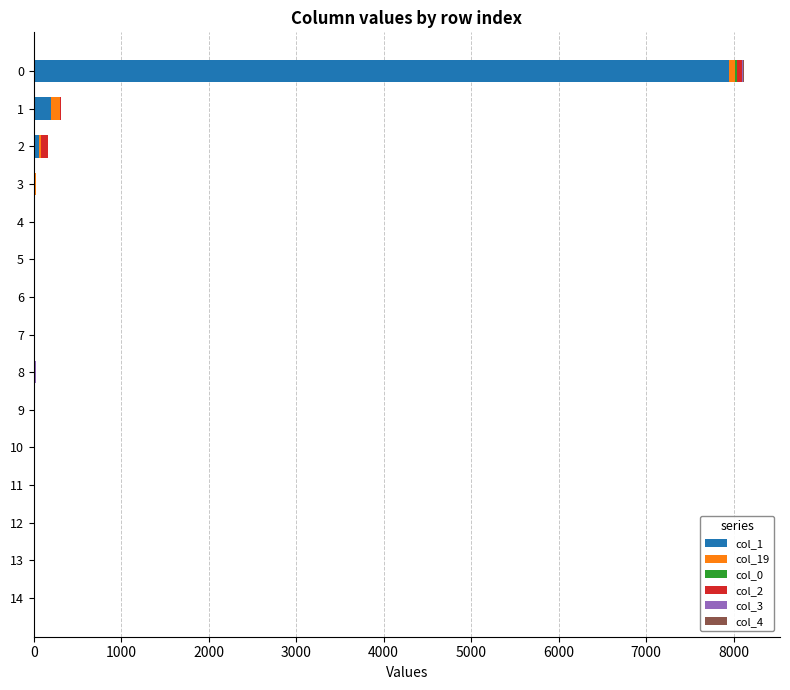

What position from the right is 11?

4